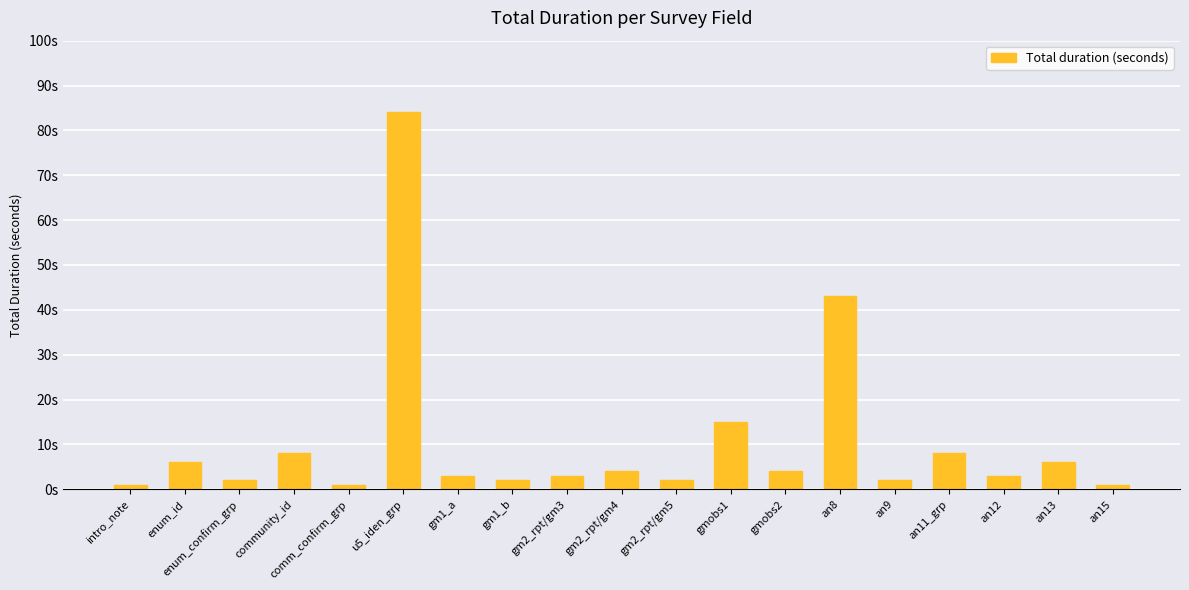

True or false: the data shows 5 at an12.

False